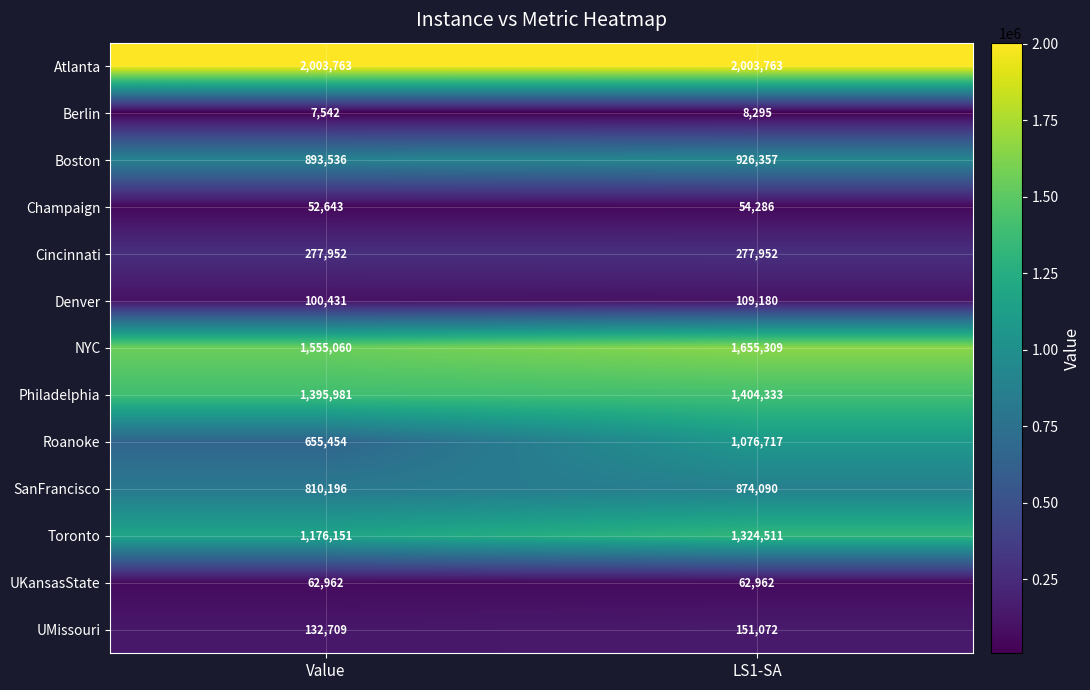

Is it true that Champaign equals 93544 at Value?

False